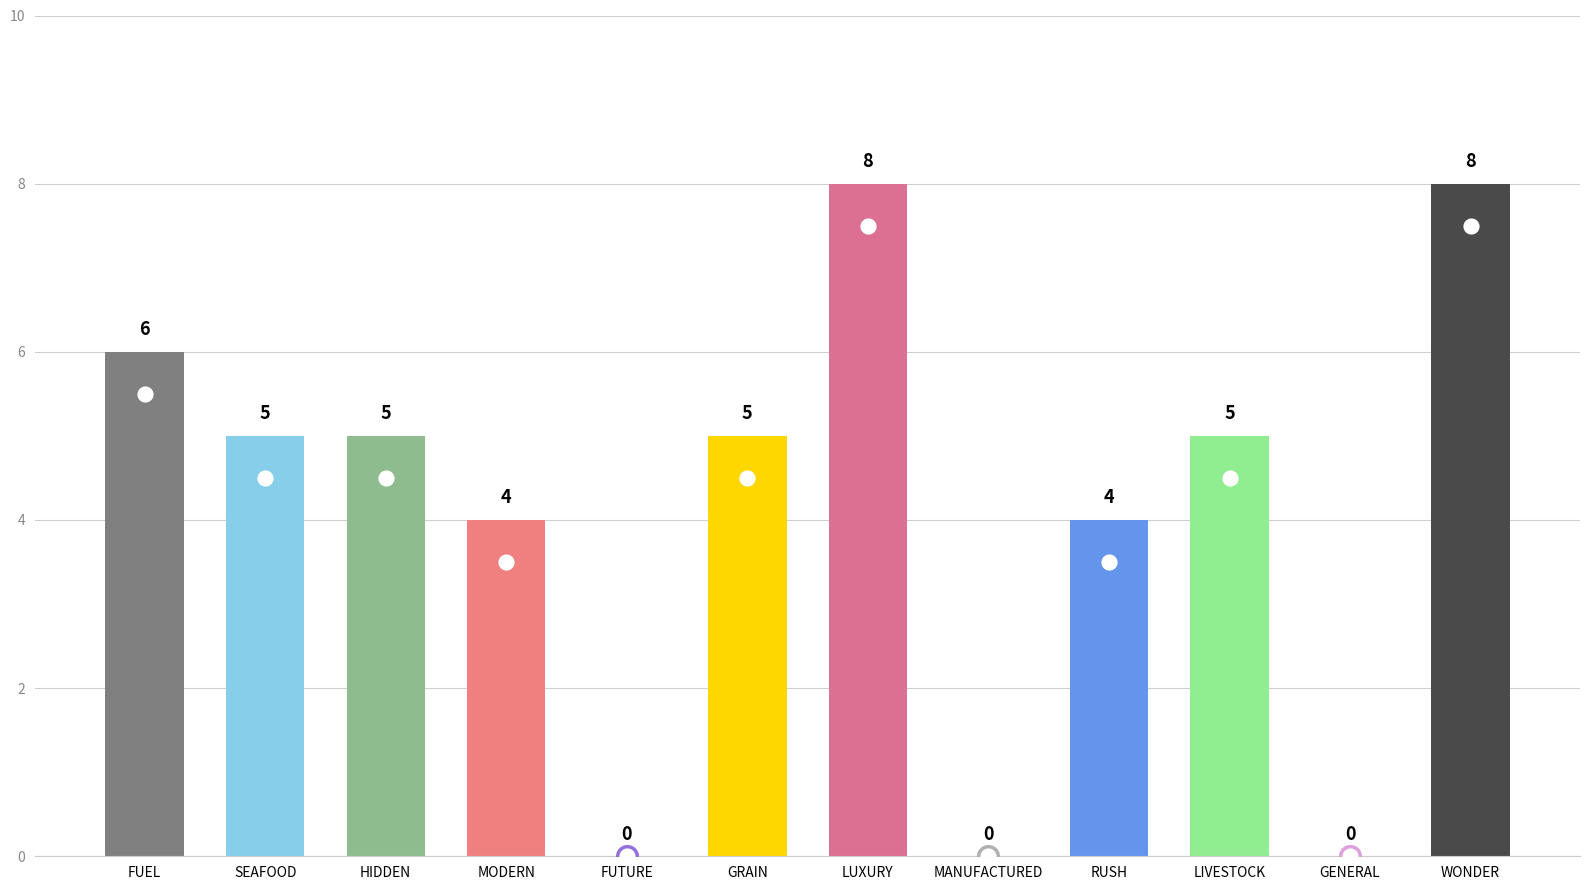

Which has a higher value, MODERN or FUTURE?

MODERN